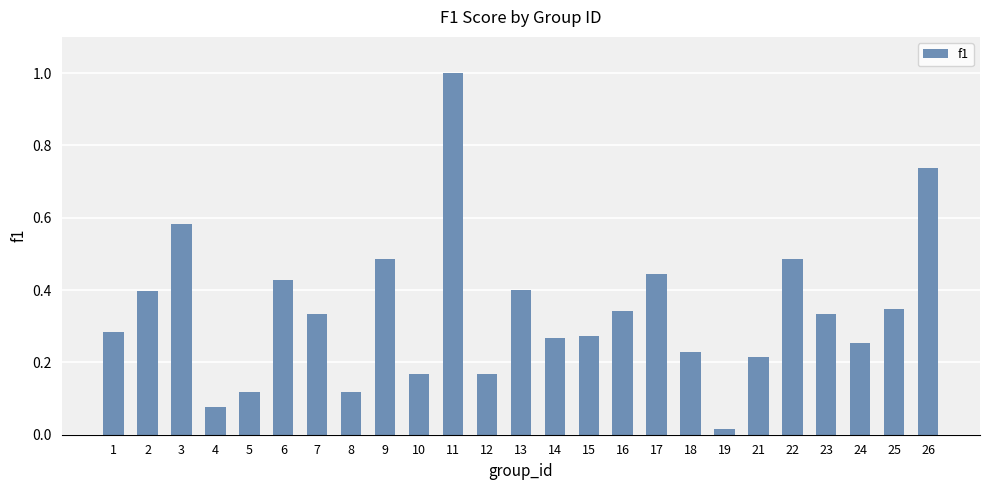

The value at 3 is 0.3. True or false?

False